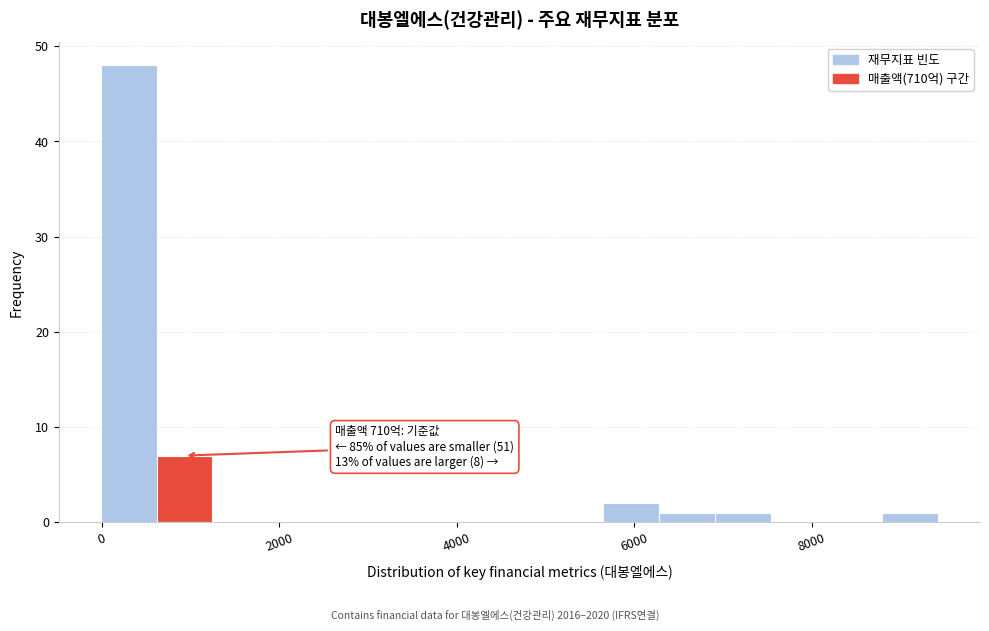

Read against the x-axis, roughly where is the centre of the tallest bar?

400